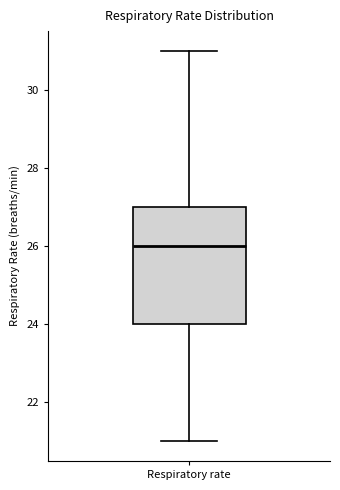

Transcribe this box plot: give where the median line is, the range the box spans, and where the two whiskers end, as read against the y-axis. The values are not printed on the chart, so give them approximately, as read against the axis.

median 26, box 24 to 27, whiskers 21 to 31